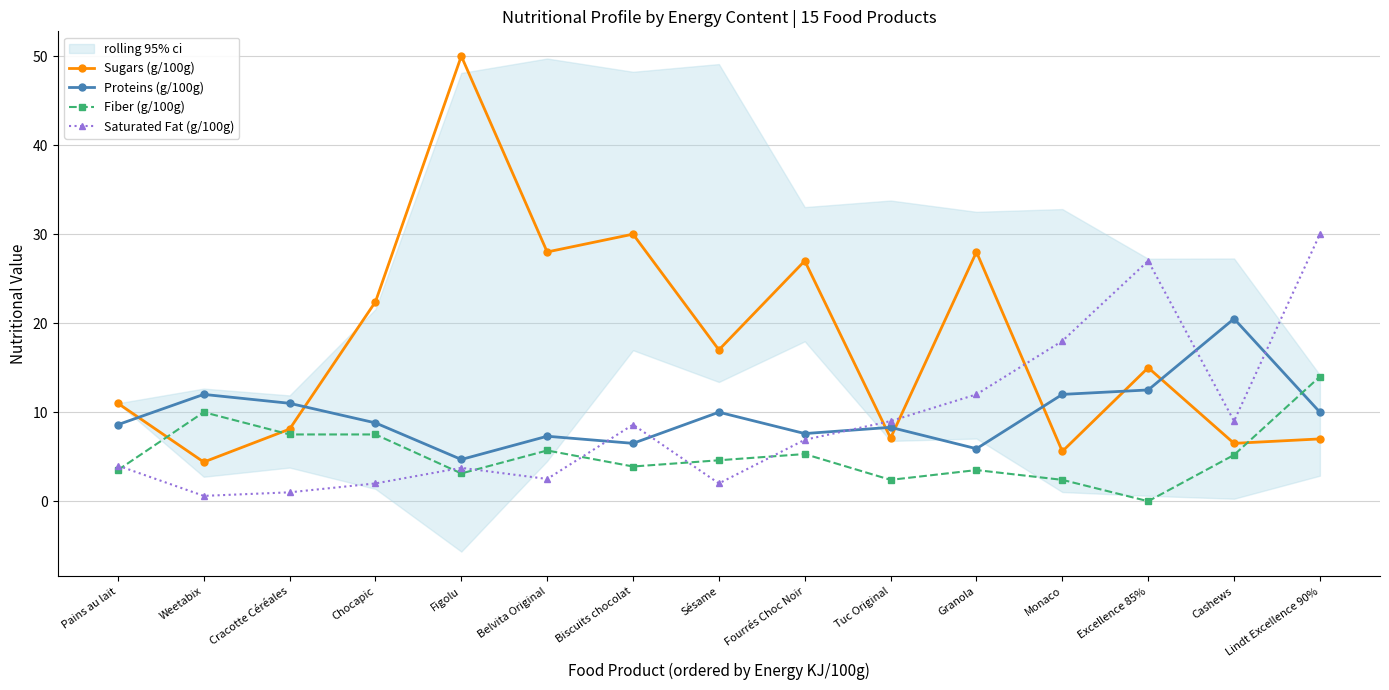

How many values in the Proteins (g/100g) series exceed 8?

10